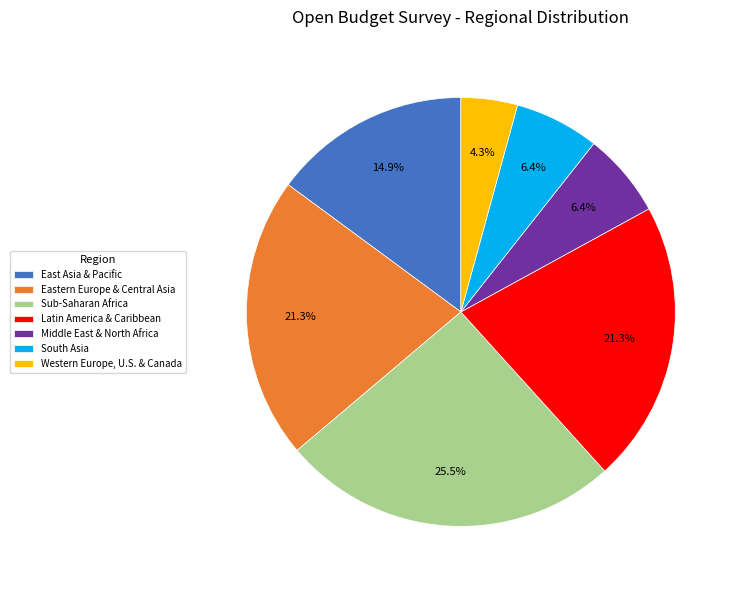

Combined, do Western Europe, U.S. & Canada and South Asia account for over 50%?

No